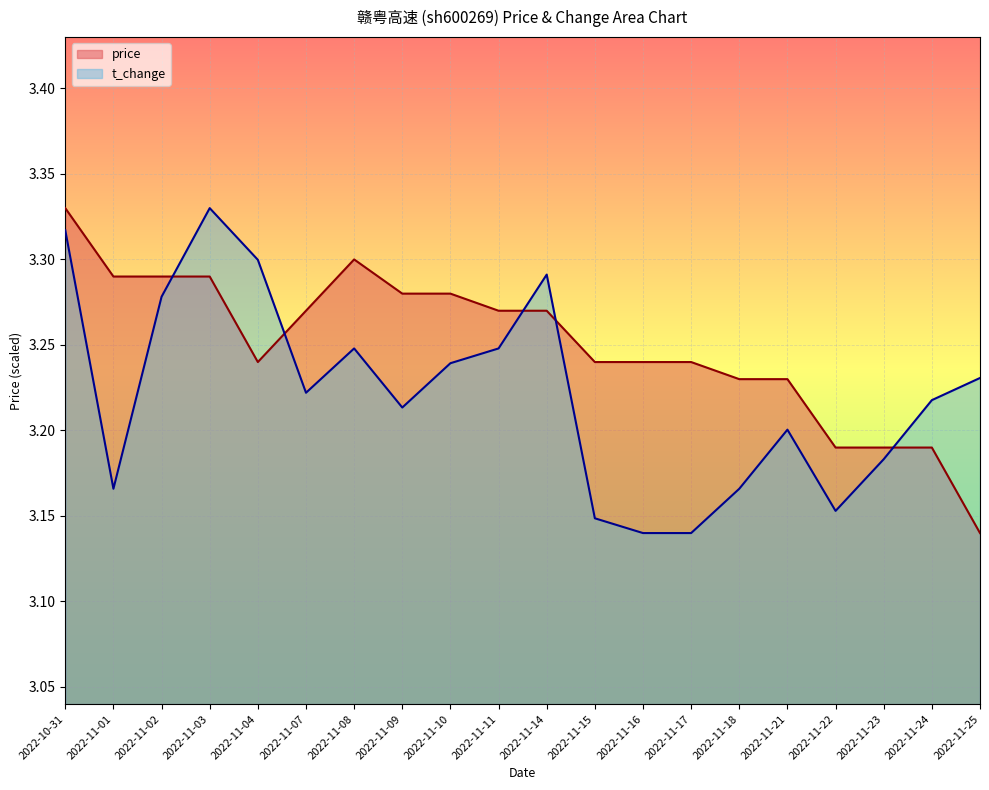

Where is price nearest to the value 3?

2022-11-25